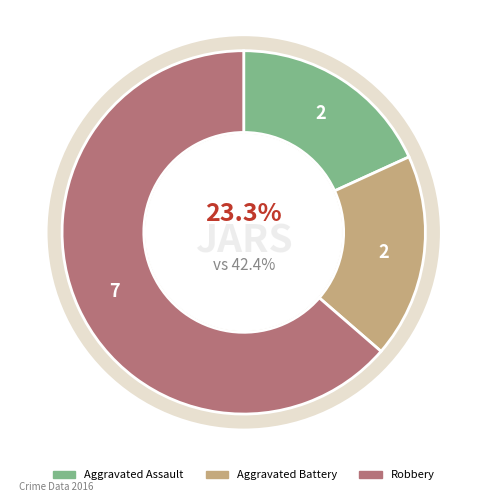

What percentage is the Robbery slice, to the nearest percent?

64%